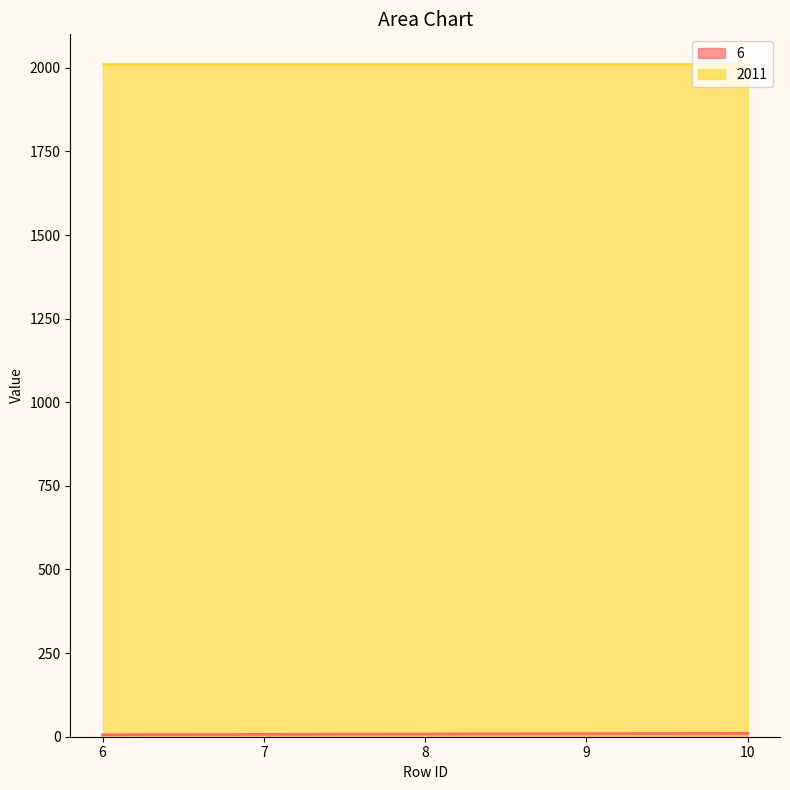

What is the difference between the maximum and second lowest values?

3